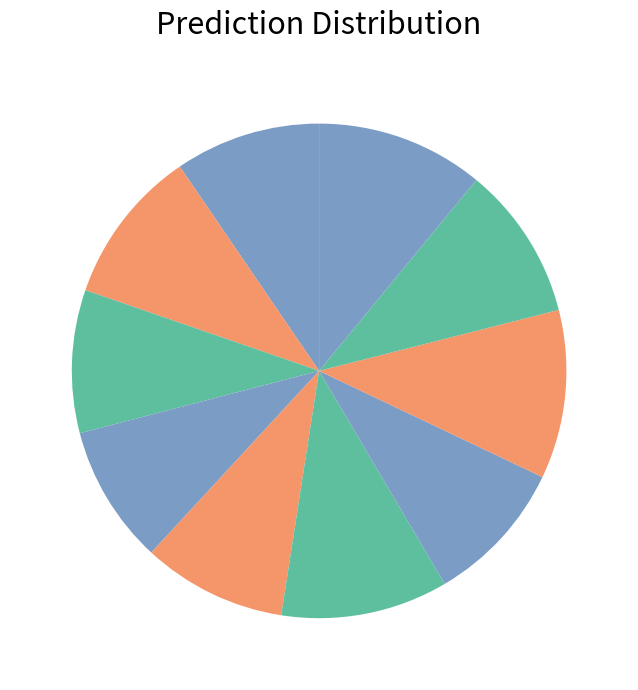

Count the number of slices in the pie.

10